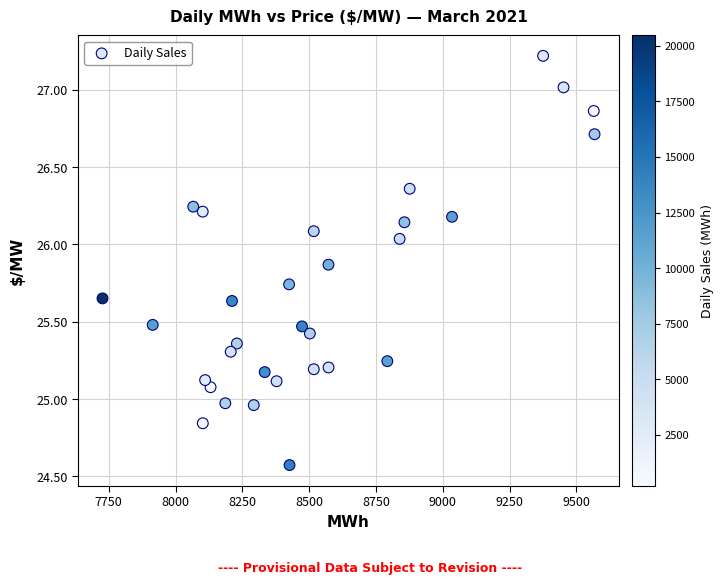

What is the range of X values (max minus min)?

1841.2